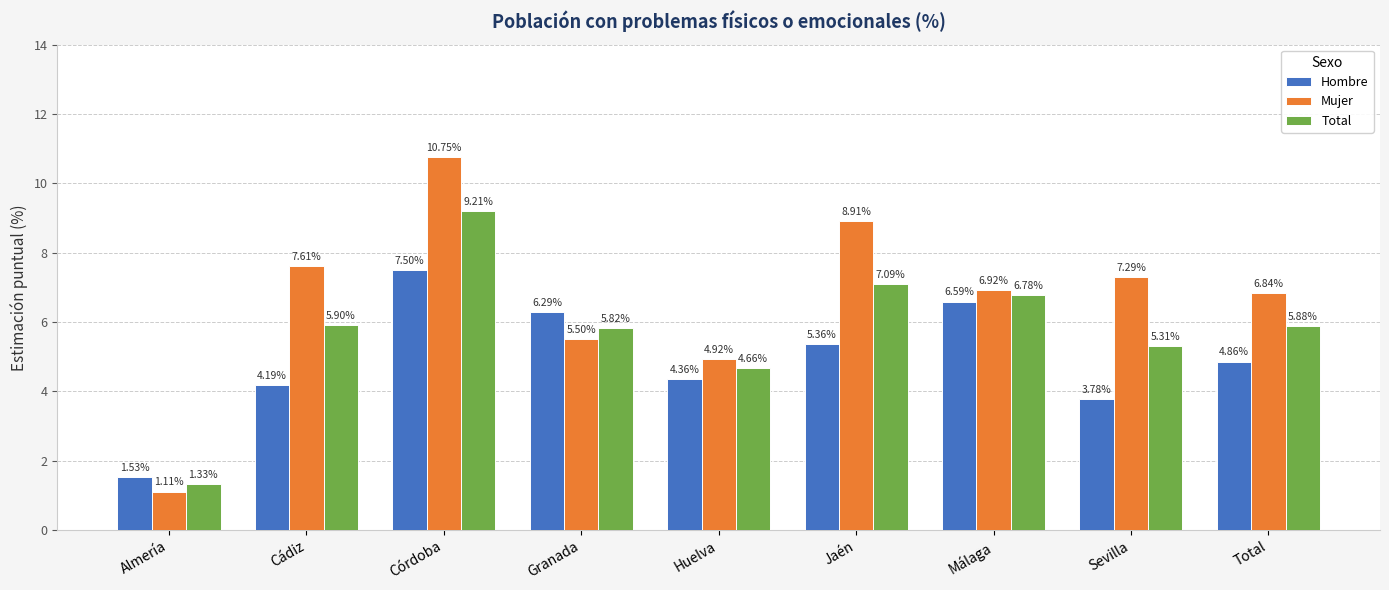

At which label is Total closest to 5?

Sevilla